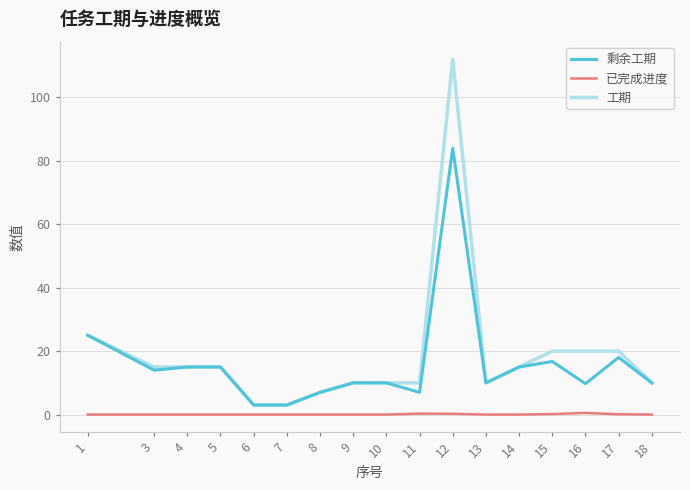

The value of 剩余工期 at 12 is 84.0. True or false?

True